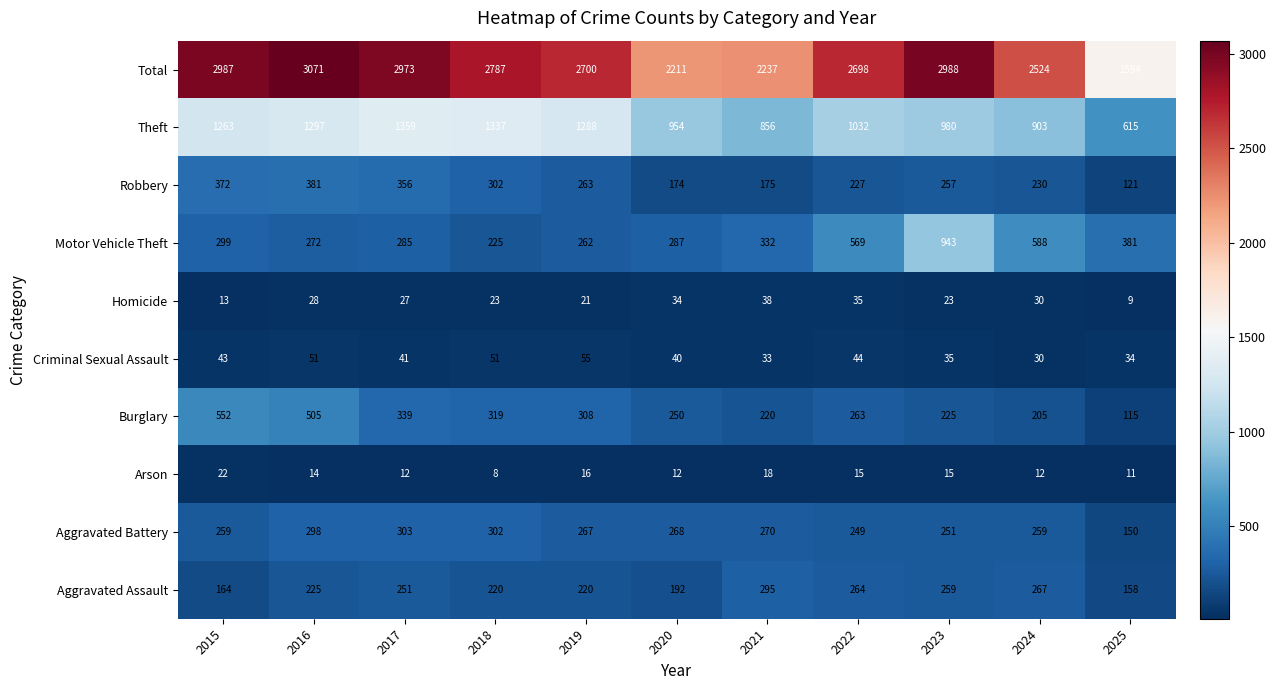

At which category does the chart reach its minimum across all series?

2018